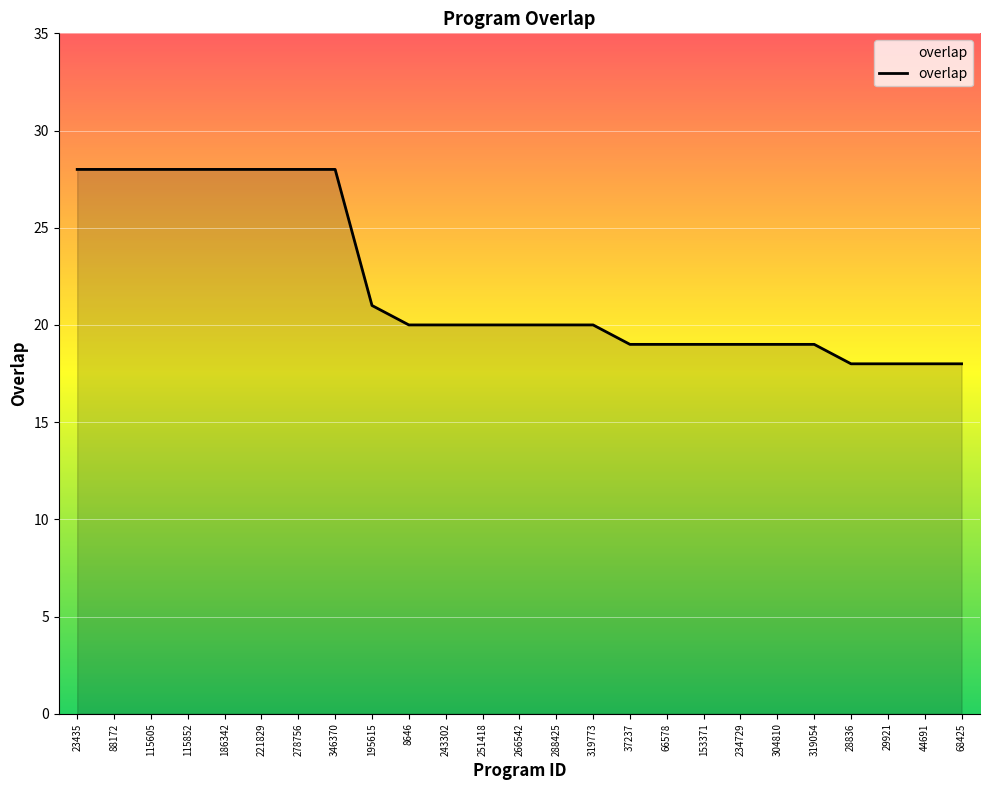

What position from the right is 28836?

4